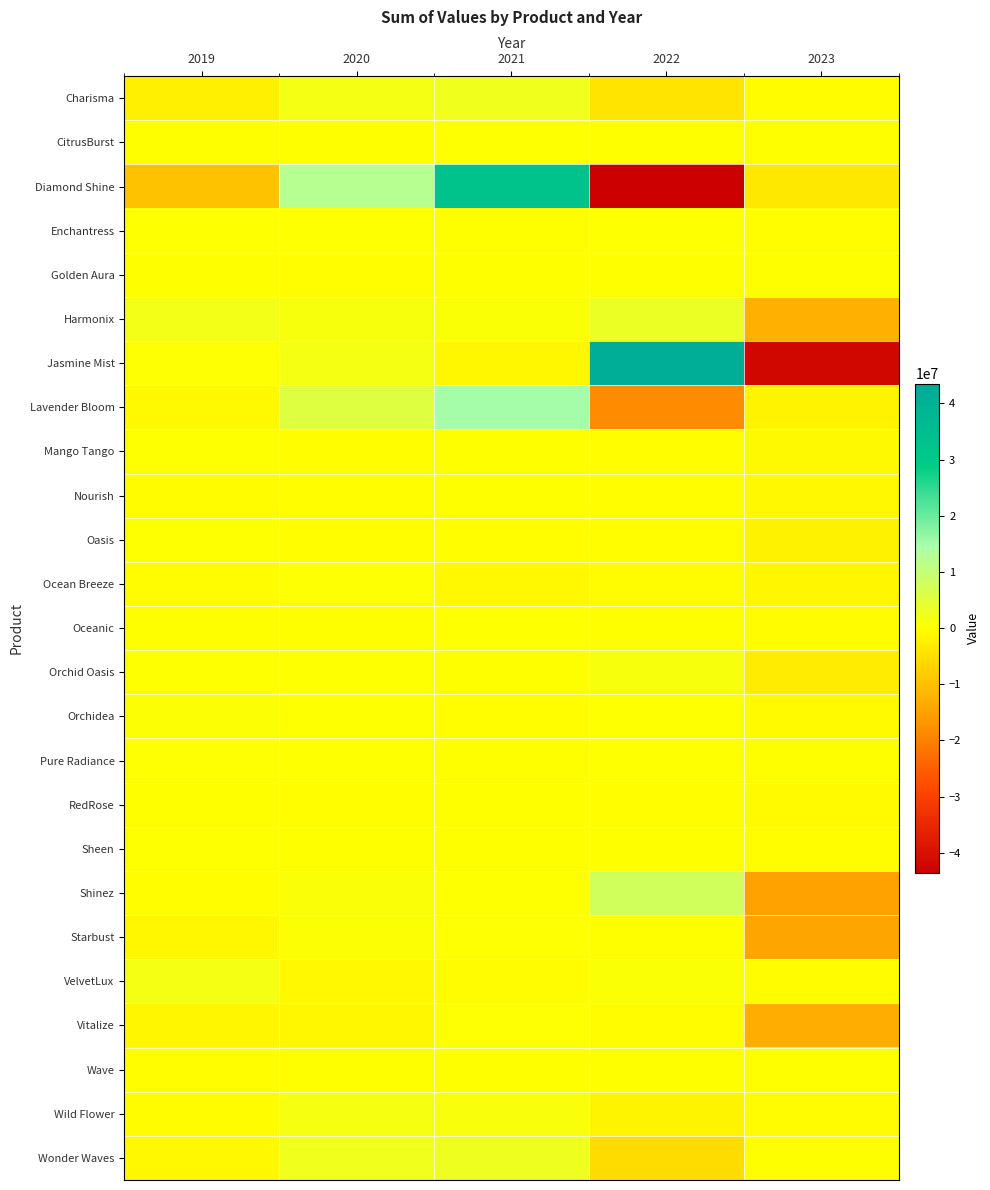

How many distinct data groups are displayed?

25